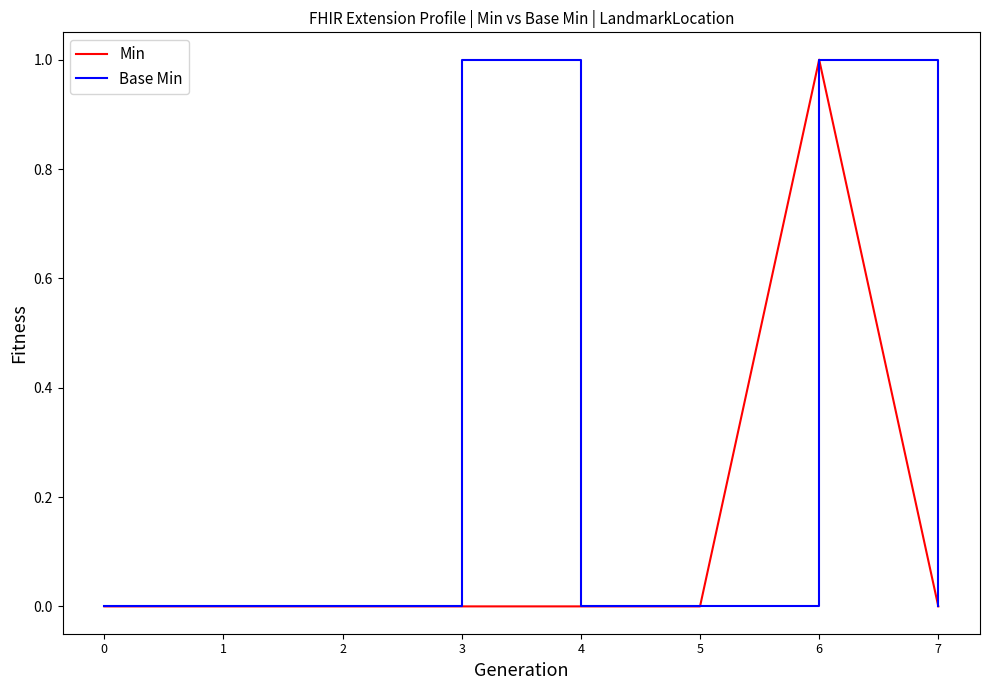

Is it true that Base Min equals 1 at 3?

True